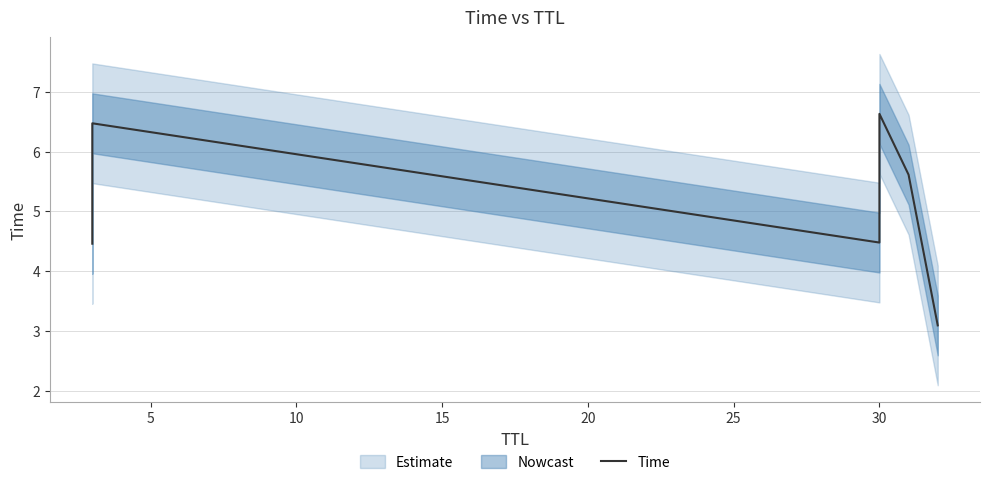

True or false: the data shows 2.3 at 5.

False